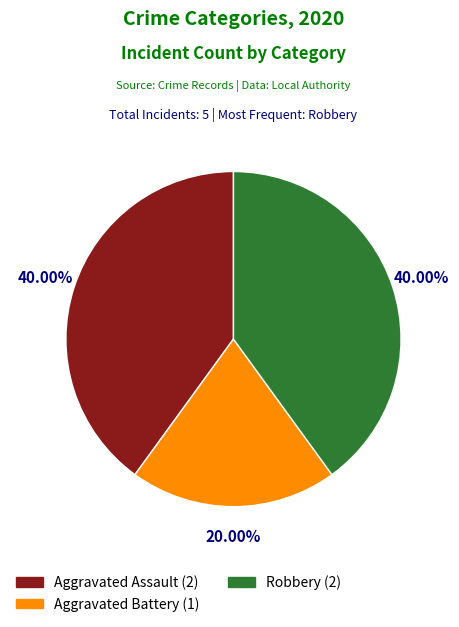

To the nearest percent, what is the average slice percentage?

33%